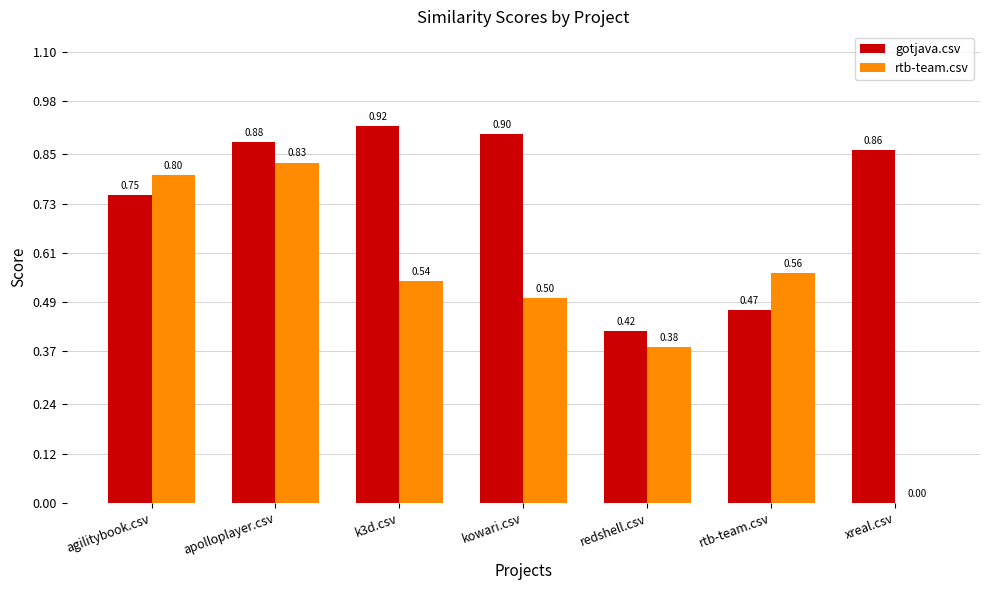

What is the spread (max minus min) of values at xreal.csv?

0.9